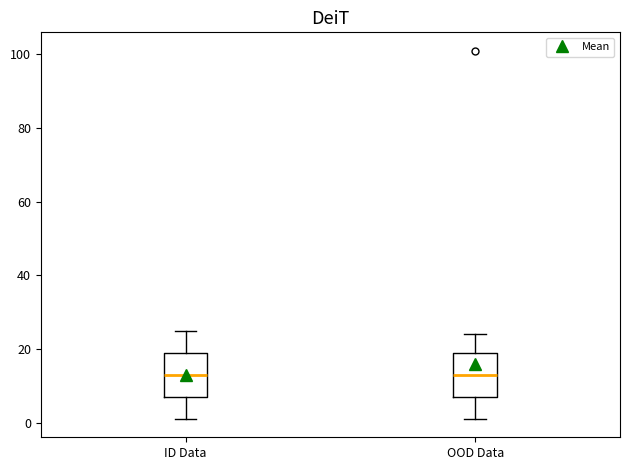

Reading left to right, transcribe this box plot: for each box, give where its median line is, the range the box spans, and where its two whiskers end, as read against the y-axis. The values are not printed on the chart, so give them approximately, as read against the axis.

ID Data: median 14, box 8 to 20, whiskers 2 to 26
OOD Data: median 14, box 8 to 20, whiskers 2 to 24